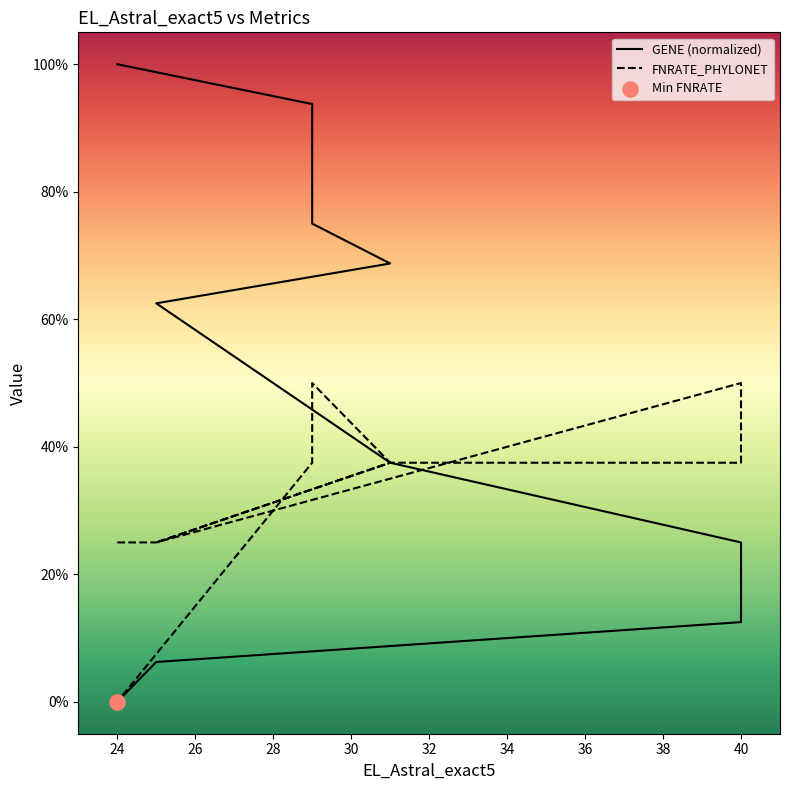

Which series contains the highest Y value?

GENE